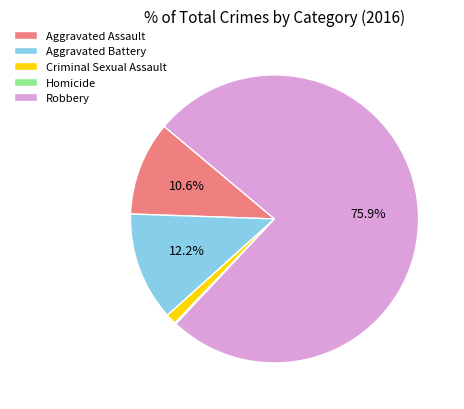

What percentage do Aggravated Battery and Robbery together represent?

88.1%